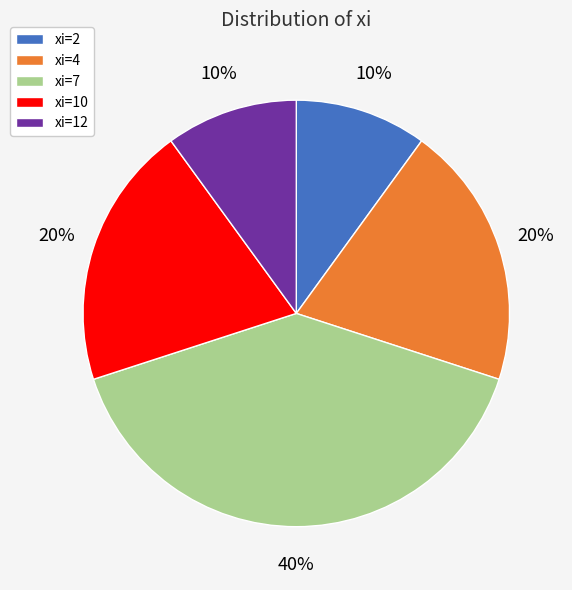

The xi=2 slice represents 25% of the pie. True or false?

False